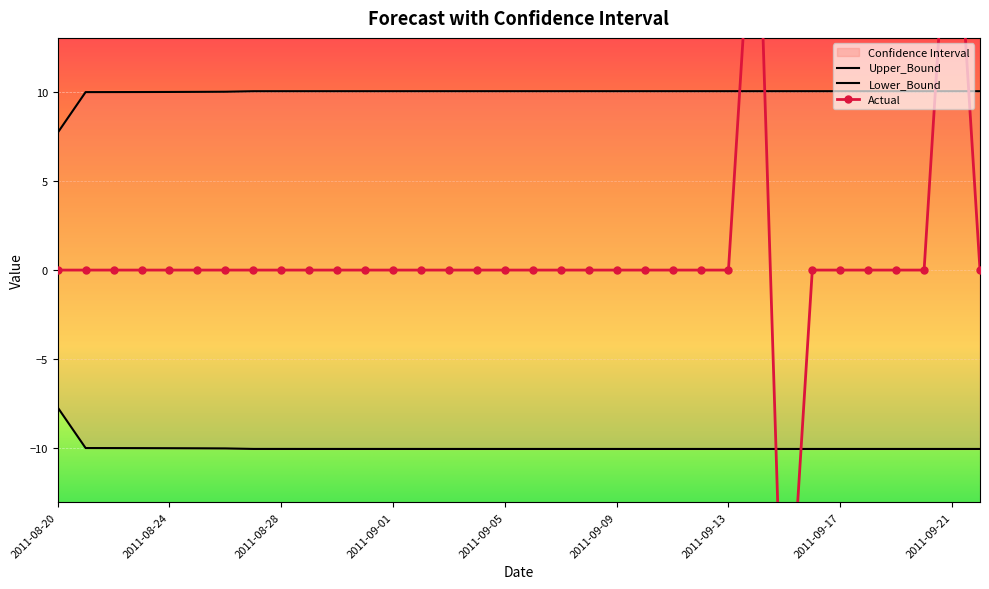

True or false: Actual and Lower_Bound intersect in this chart.

True